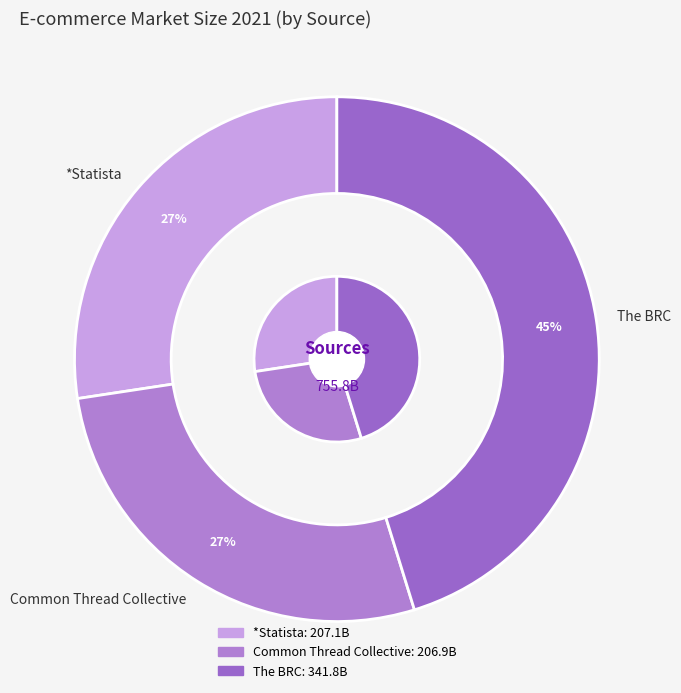

Combined, what portion of the pie is The BRC and Common Thread Collective?

72.6%